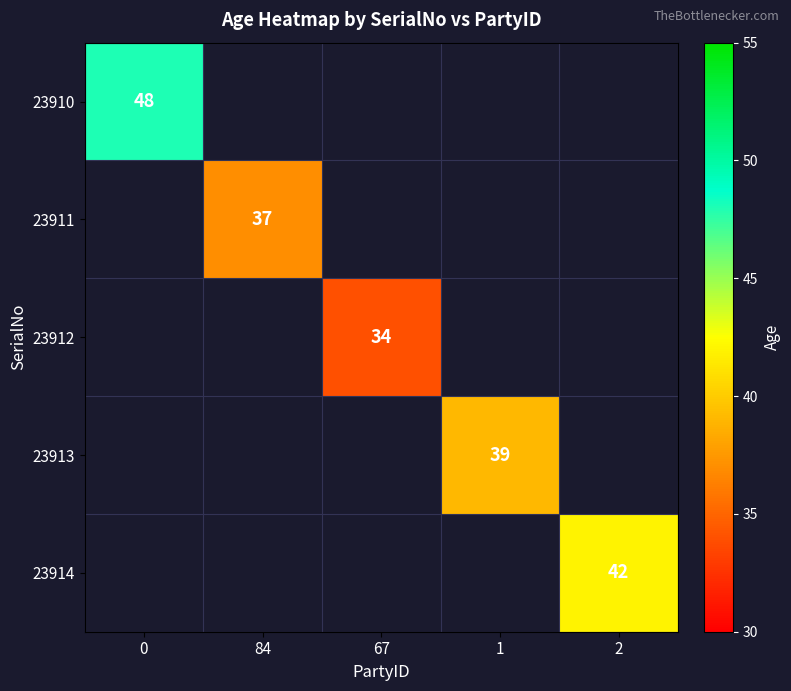

True or false: 23913 has a value of 69 at 1.

False